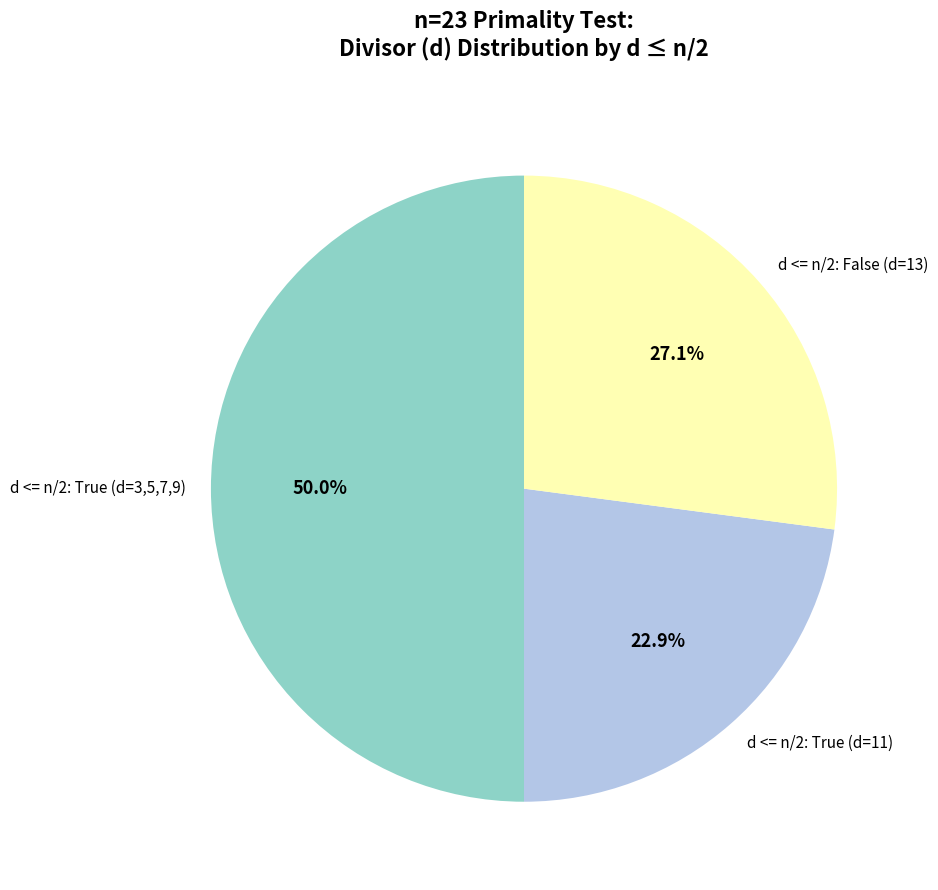

What percentage do d <= n/2: True (d=11) and d <= n/2: False (d=13) together represent?

50.0%